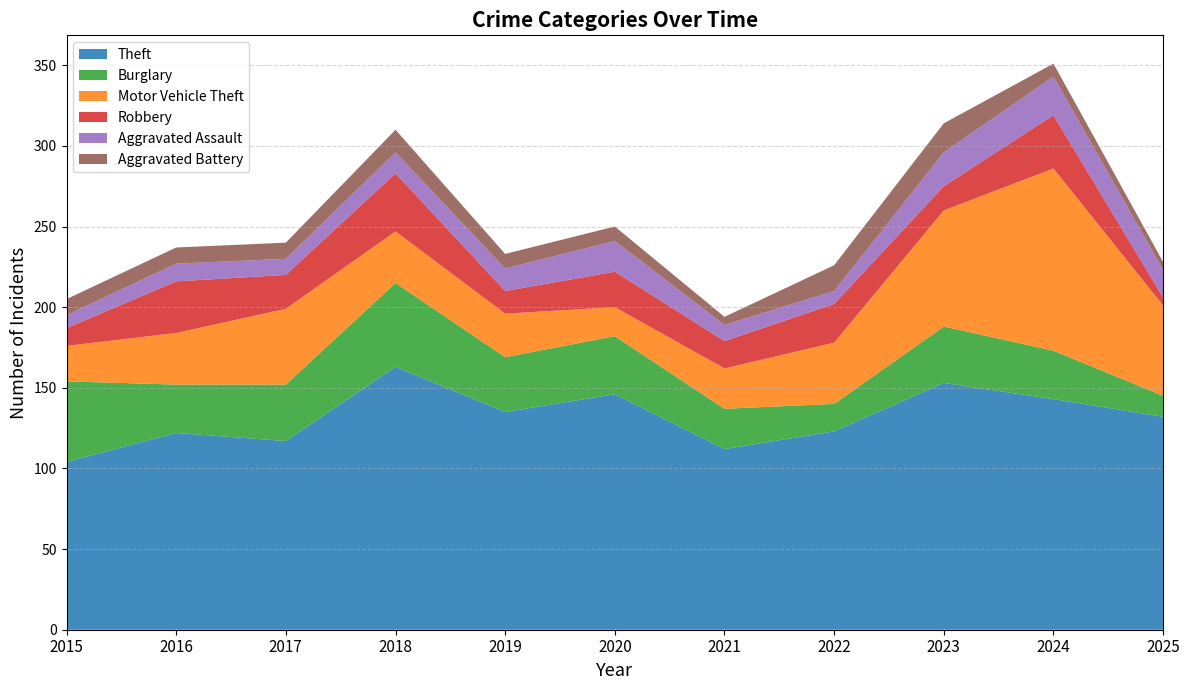

Reading left to right, list all the values displayed in this chart.

Theft: 2015=104	2016=122	2017=117	2018=163	2019=135	2020=146	2021=112	2022=123	2023=153	2024=143	2025=132
Burglary: 2015=50	2016=30	2017=35	2018=52	2019=34	2020=36	2021=25	2022=17	2023=35	2024=30	2025=13
Motor Vehicle Theft: 2015=22	2016=32	2017=47	2018=32	2019=27	2020=18	2021=25	2022=38	2023=72	2024=113	2025=56
Robbery: 2015=11	2016=32	2017=21	2018=36	2019=14	2020=22	2021=17	2022=24	2023=15	2024=33	2025=5
Aggravated Assault: 2015=8	2016=11	2017=10	2018=13	2019=14	2020=19	2021=10	2022=8	2023=21	2024=24	2025=17
Aggravated Battery: 2015=10	2016=10	2017=10	2018=14	2019=9	2020=9	2021=5	2022=16	2023=18	2024=8	2025=5